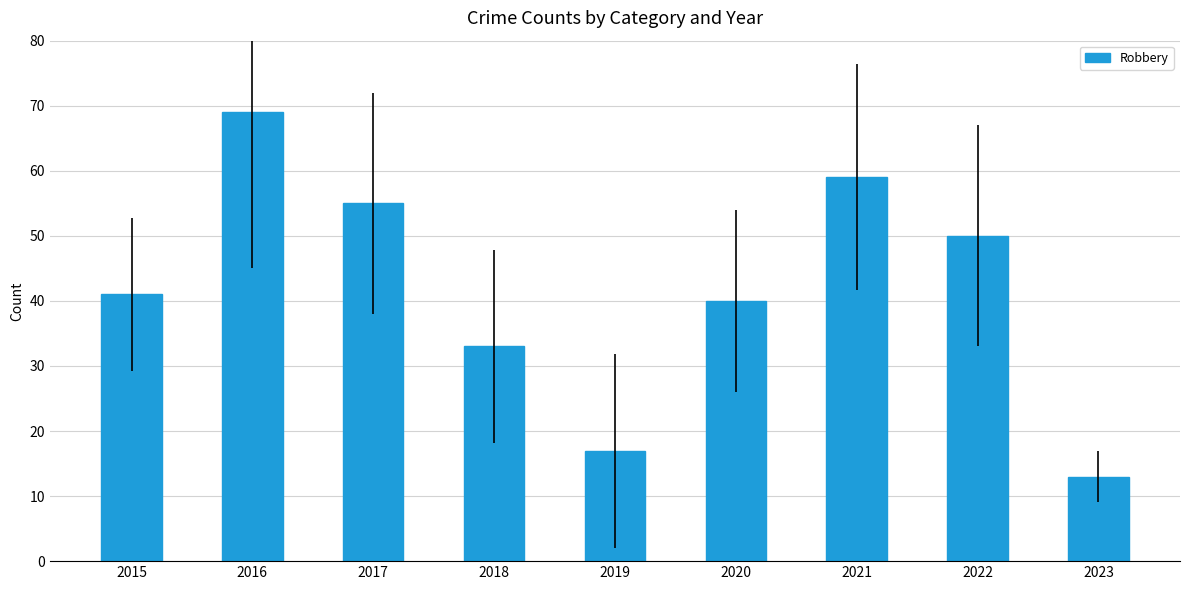

What is the average value?

42